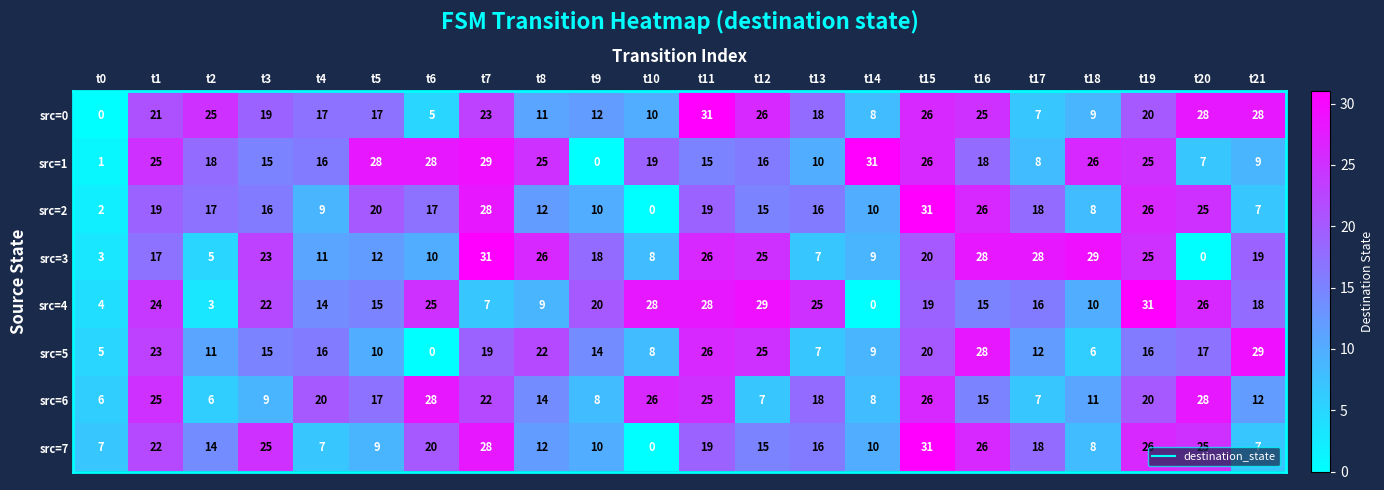

What is the spread (max minus min) of values at t14?

31